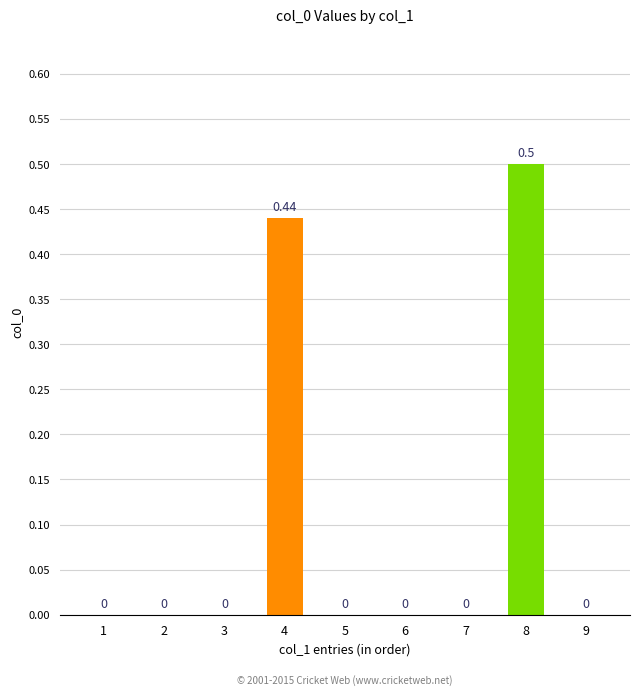

Reading left to right, extract all data points from this chart.

0.0	0.0	0.0	0.4	0.0	0.0	0.0	0.5	0.0